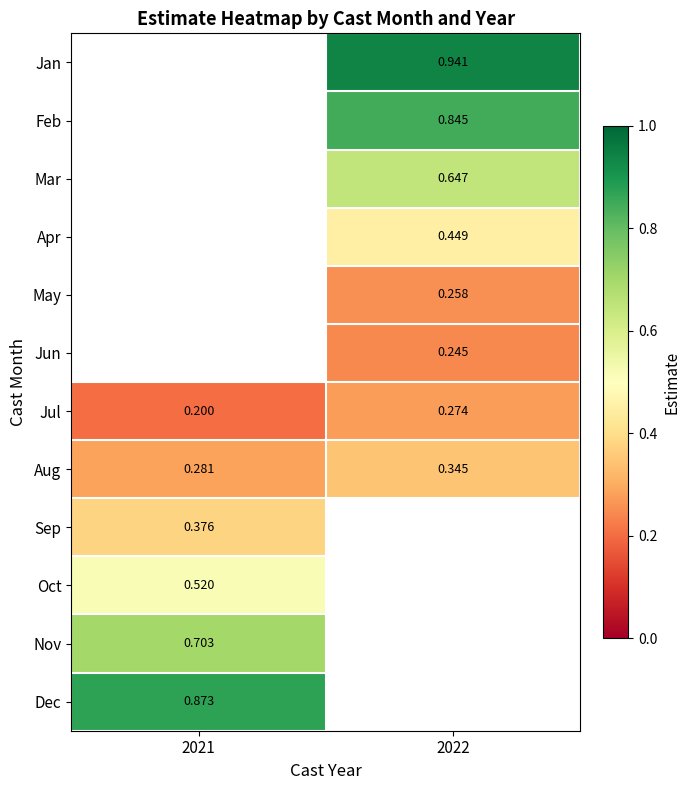

The Jun series shows 0.2 at 2022. True or false?

True